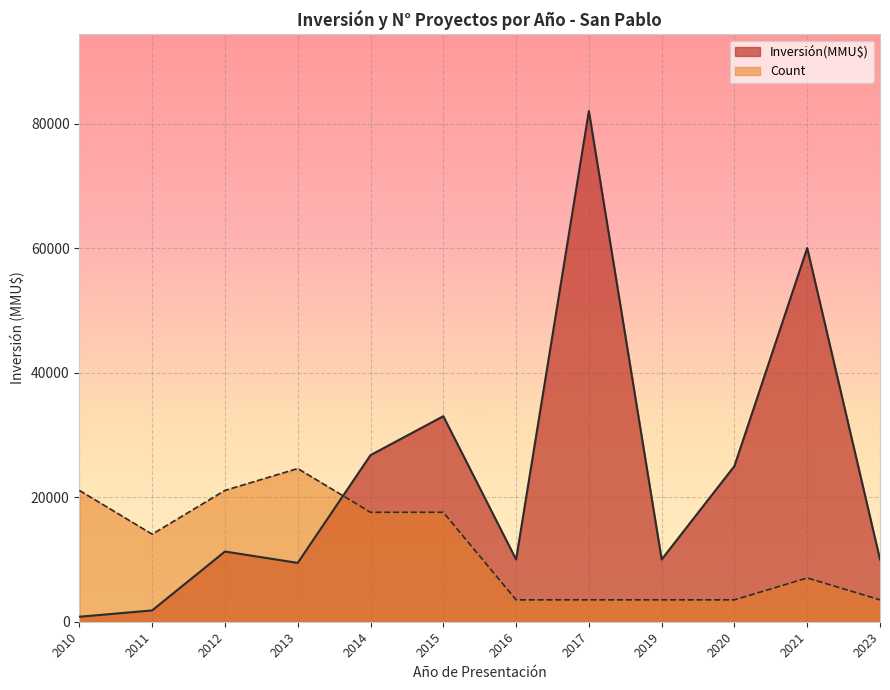

Count the number of data series in this chart.

2